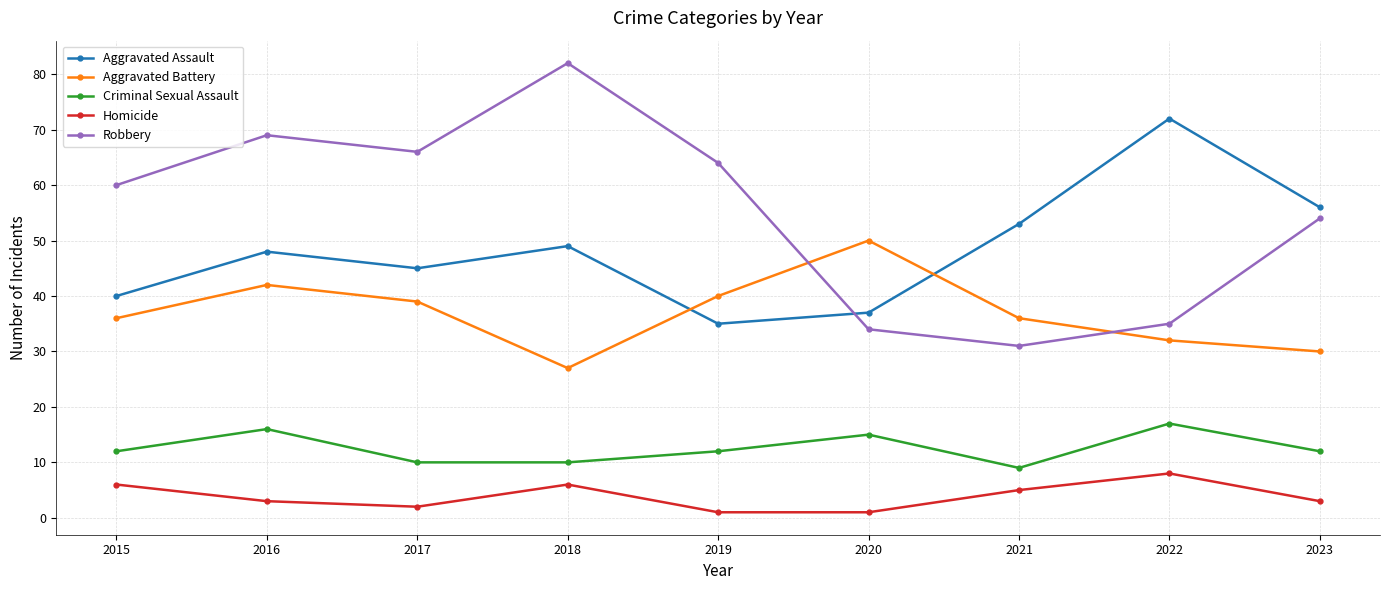

At how many categories does at least one series exceed 34?

9